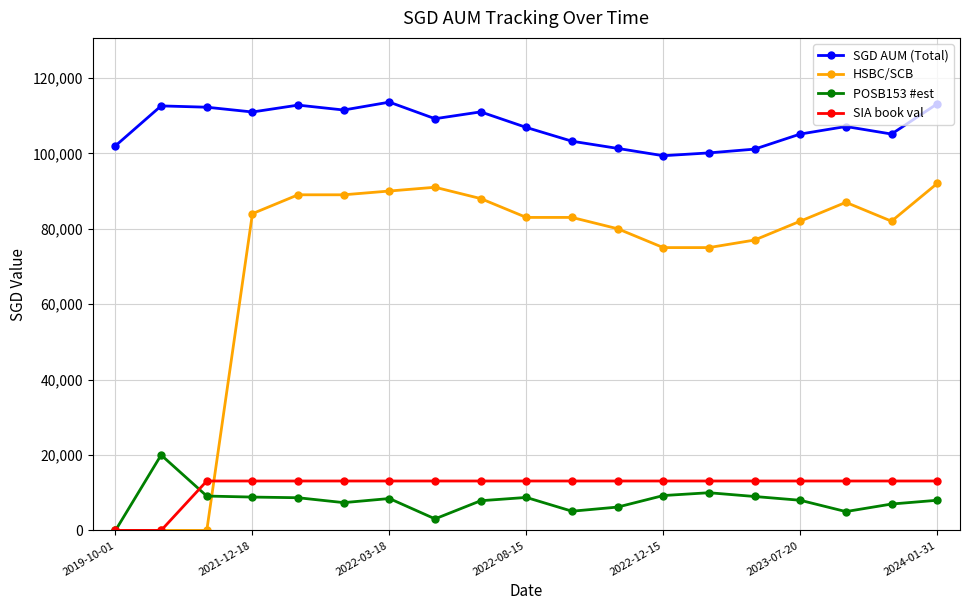

Which series has the widest spread of values?

HSBC/SCB